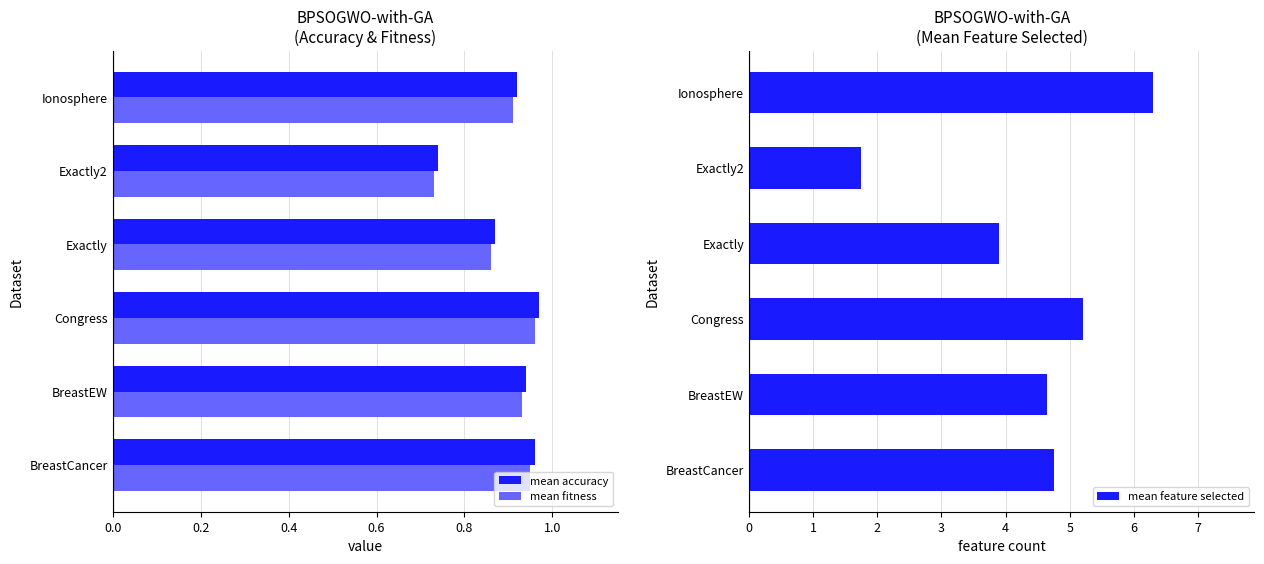

Is the value of mean fitness at Exactly greater than the value of mean accuracy at Exactly?

No